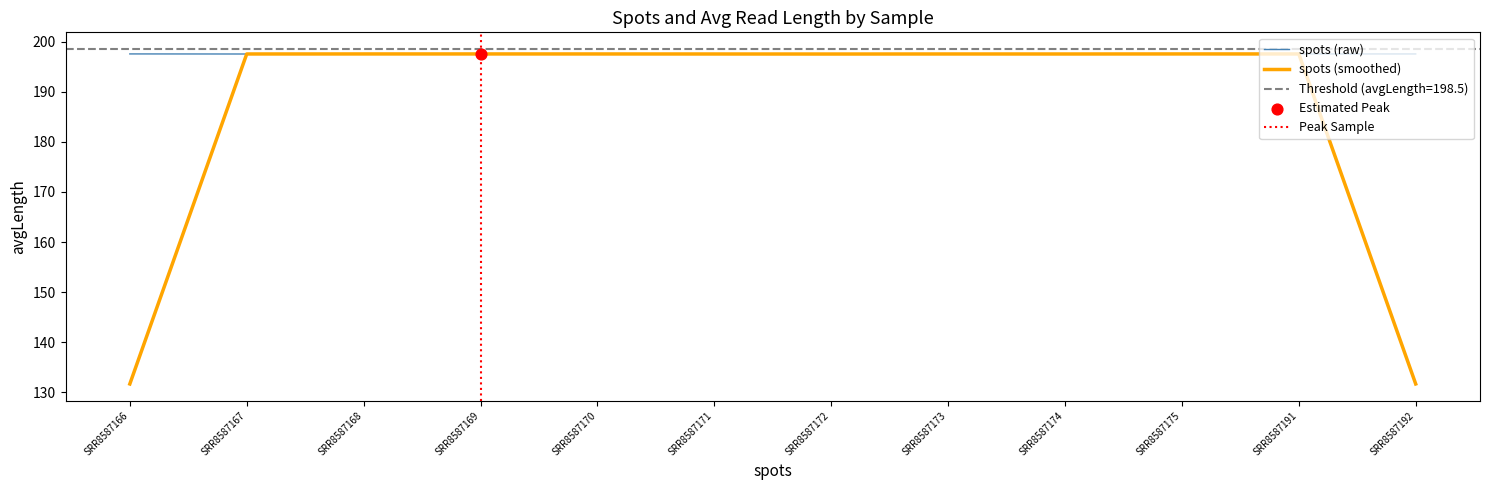

Which has a higher value, SRR8587191 or SRR8587171?

SRR8587191